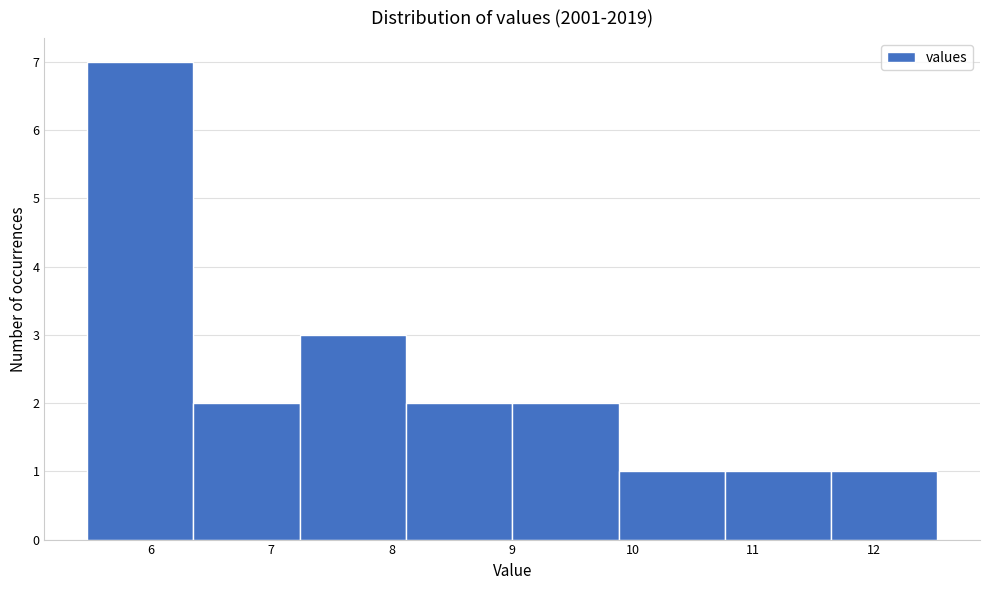

How tall is the bar that spans 8.1 to 9.0 on the x-axis? Neither the bar edges nor the heights are printed on the chart, so give them approximately, as read against the axes.

2